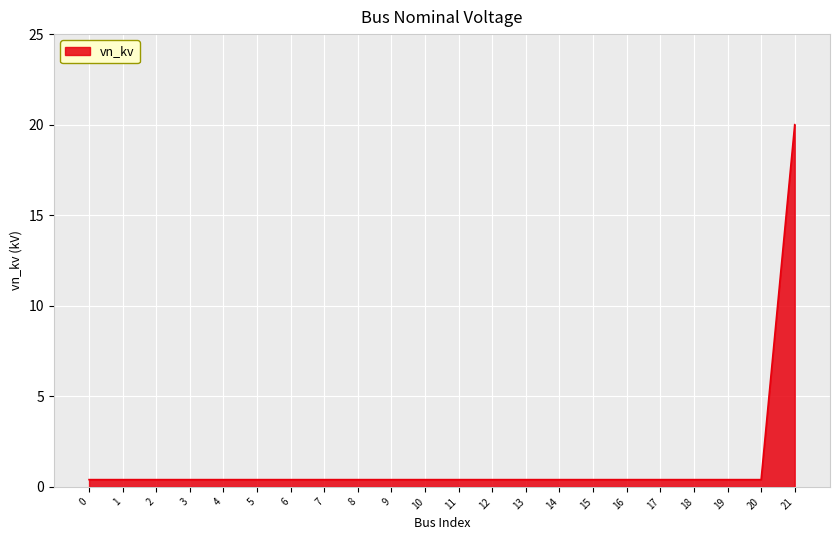

Is it true that the value at 0 is 0.4?

True